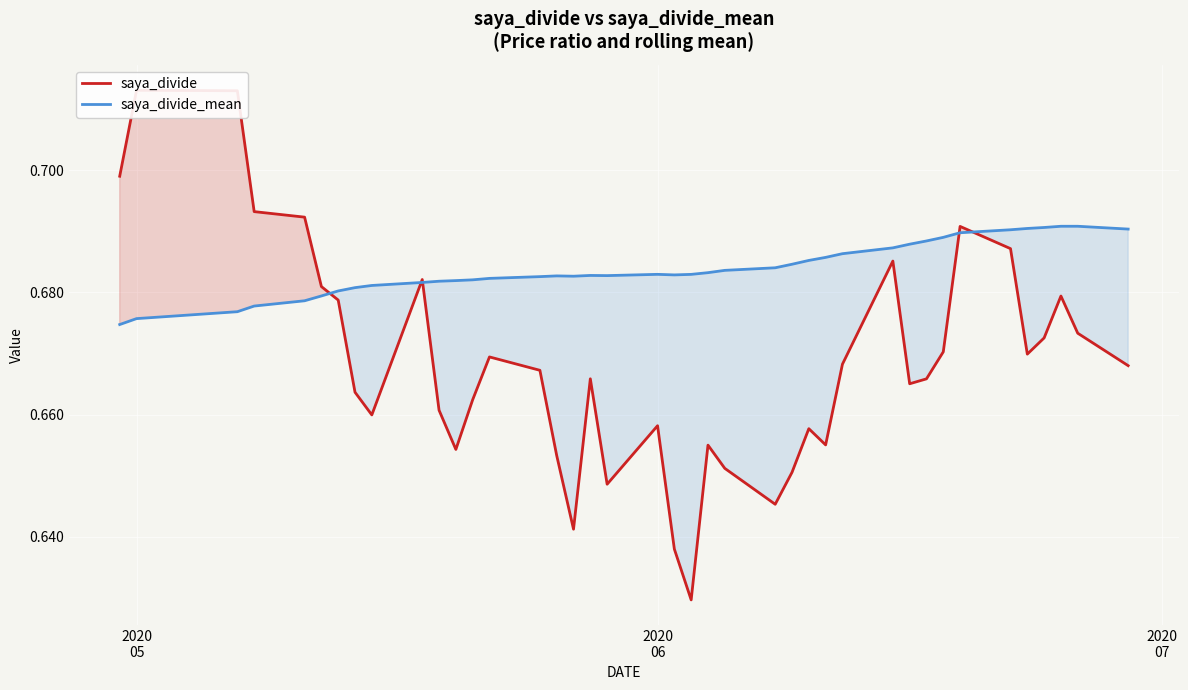

Count the number of data series in this chart.

2